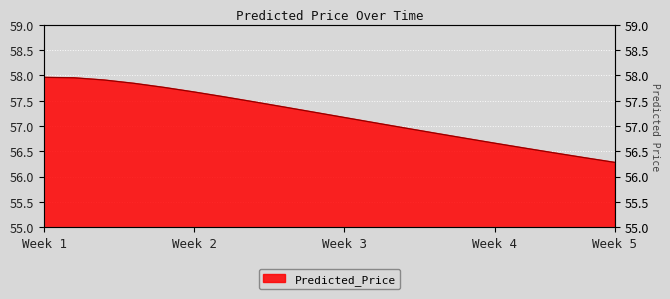

True or false: the data has more than 1 interior local peaks.

False